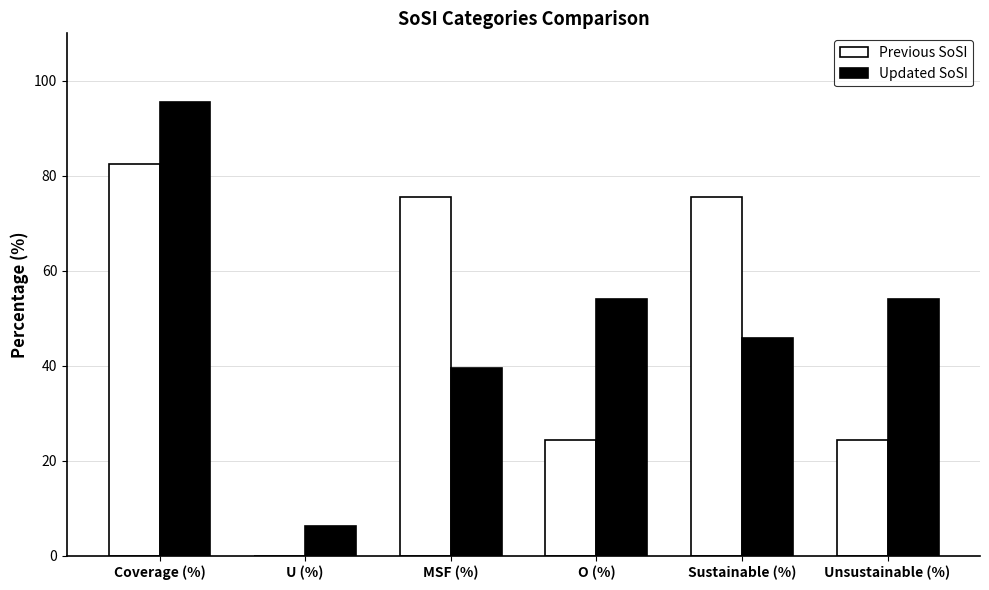

Which series changed the most between U (%) and O (%)?

Updated SoSI